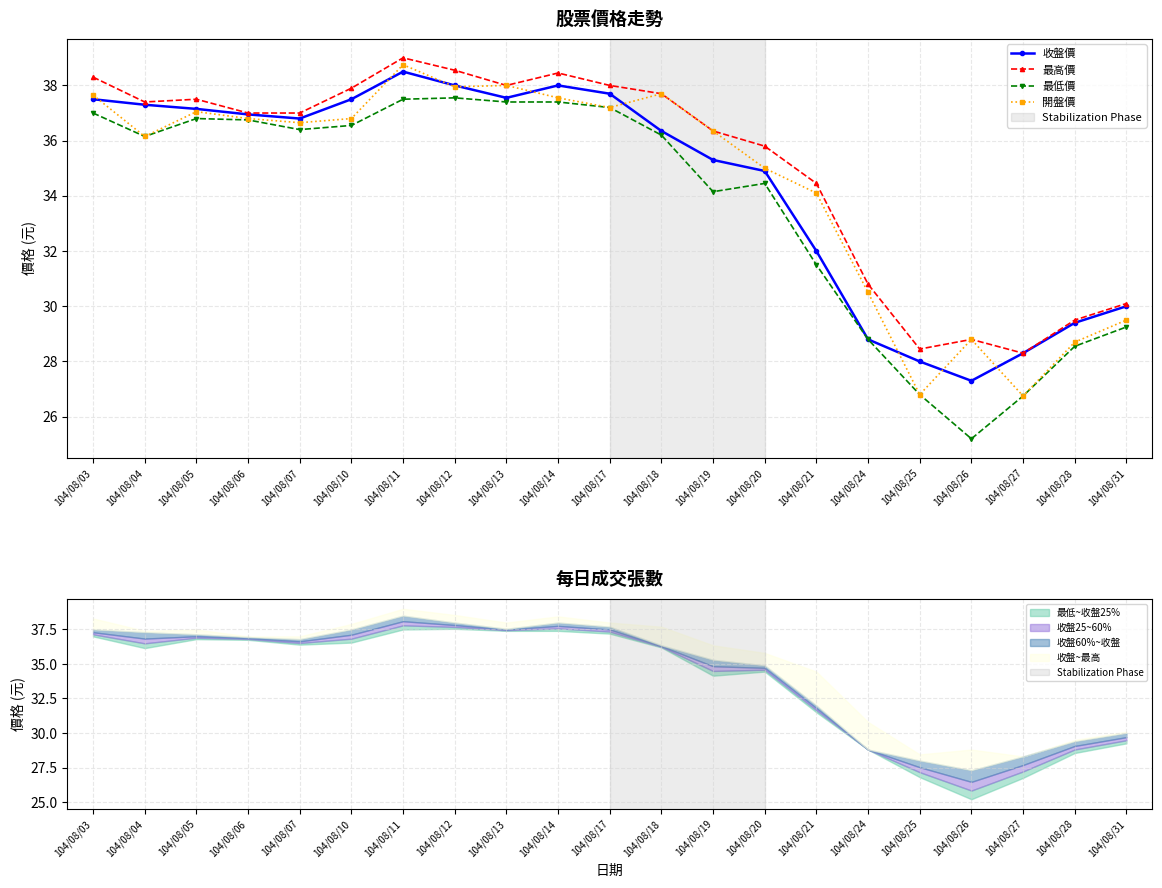

What is the highest value of the 開盤價 series?

38.8